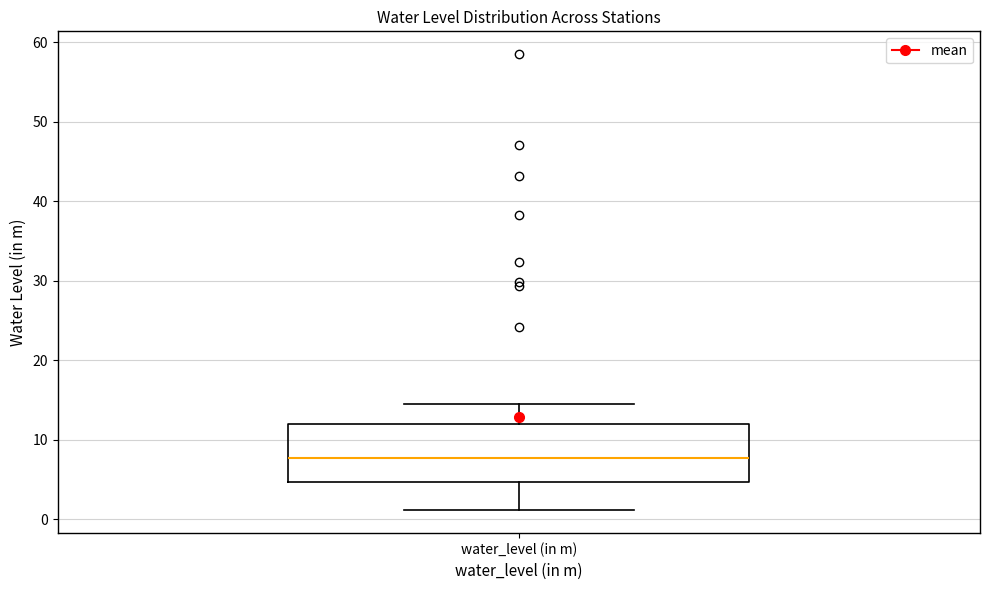

Where does the median line of the box for water_level (in m) sit on the y-axis? The values are not printed on the chart, so give them approximately, as read against the axis.

8